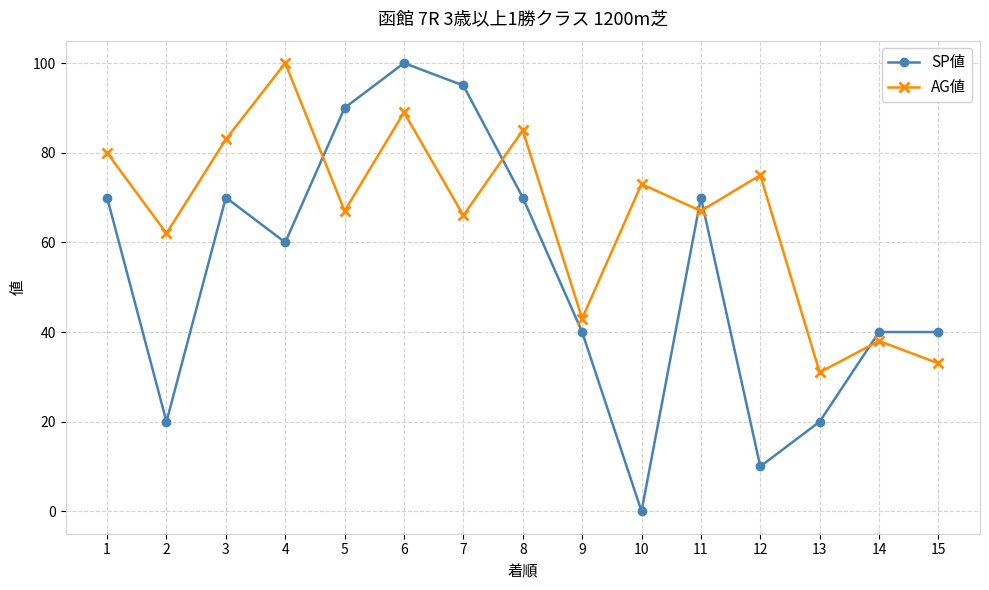

Is this an area chart (filled region under the line)?

No